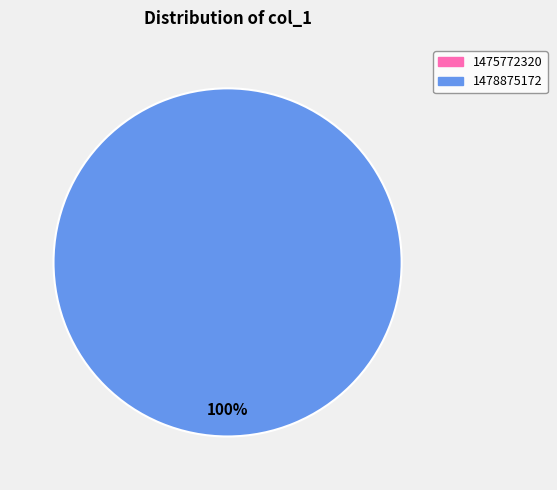

How many slices are in this pie chart?

2